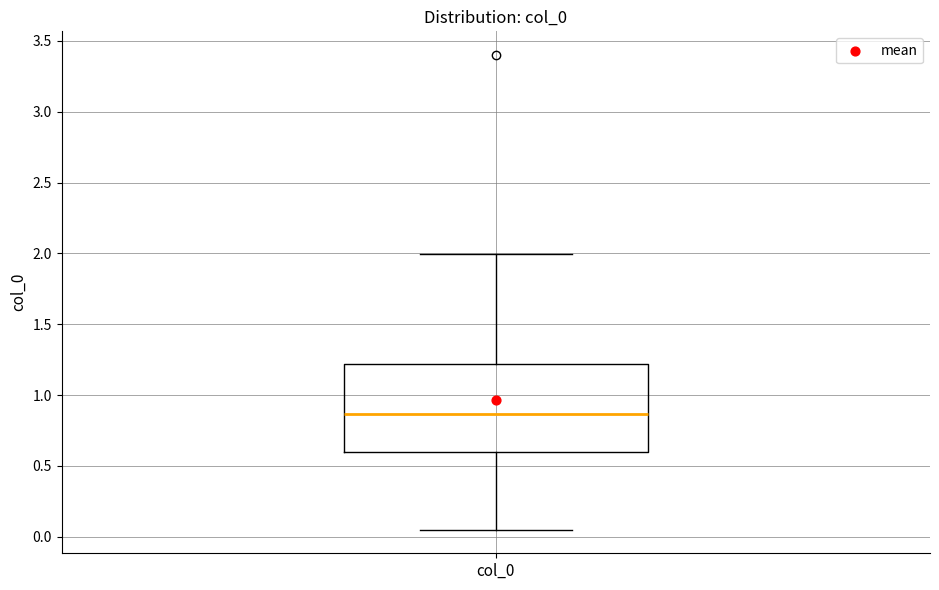

Where does the median line of the box for col_0 sit on the y-axis? The values are not printed on the chart, so give them approximately, as read against the axis.

0.85